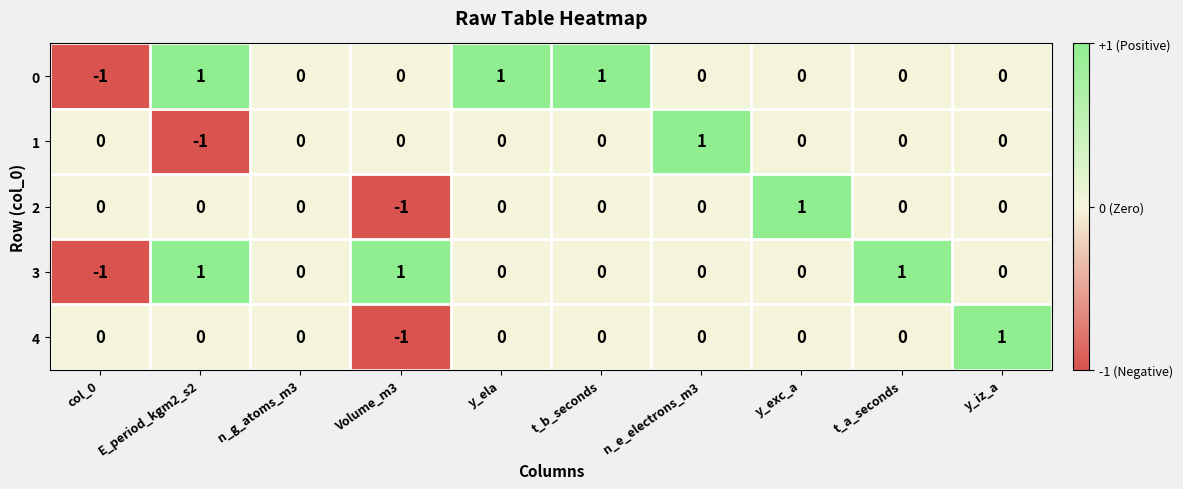

Is the value of 4 at col_0 greater than the value of 1 at n_e_electrons_m3?

No